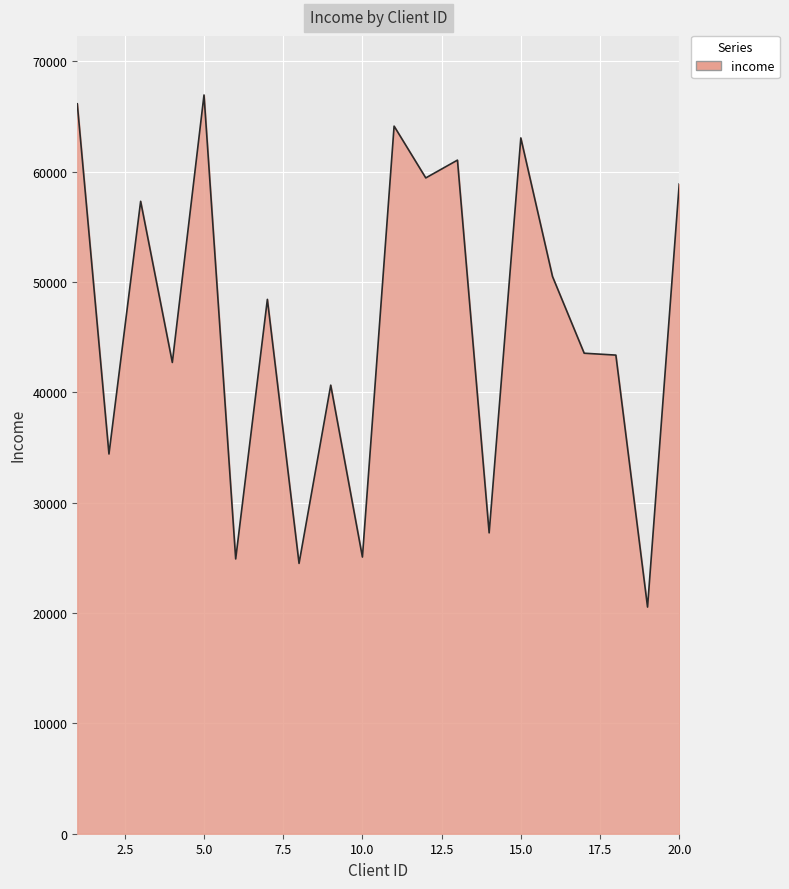

What is the greatest value displayed?

66953